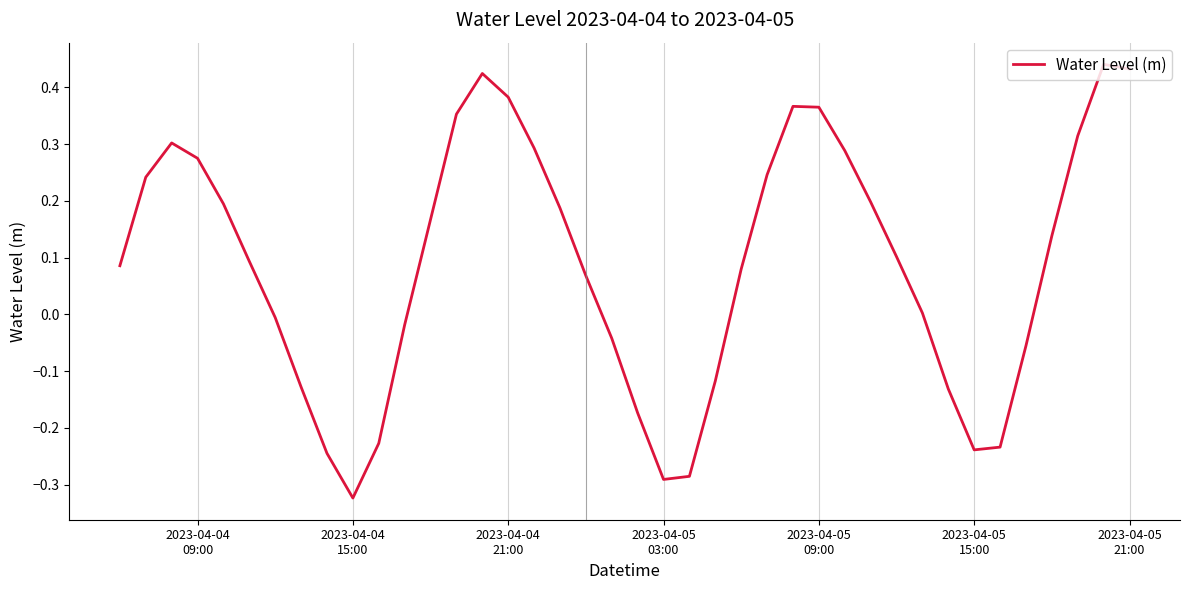

What is the difference between the maximum and minimum values?

0.8